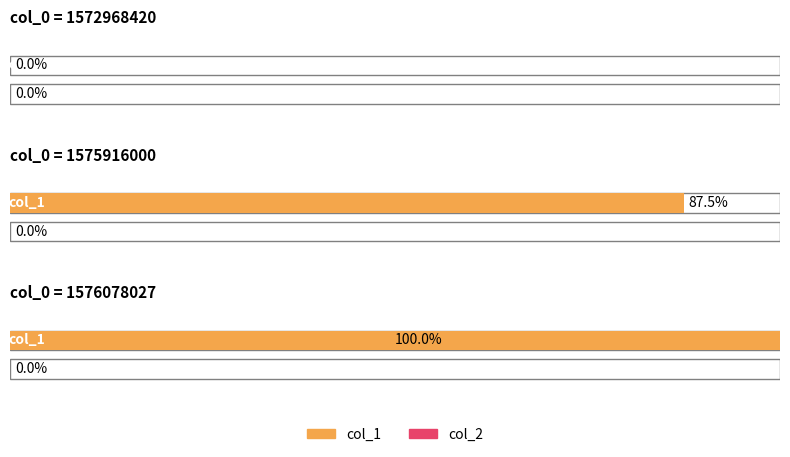

How many bars are there in total?

6